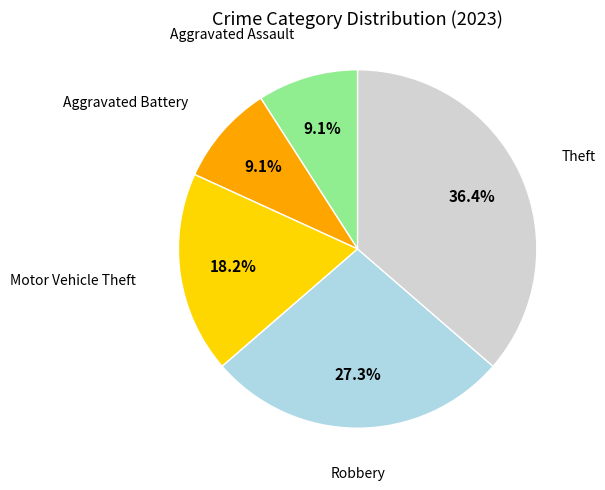

Is there a majority slice in this chart?

No